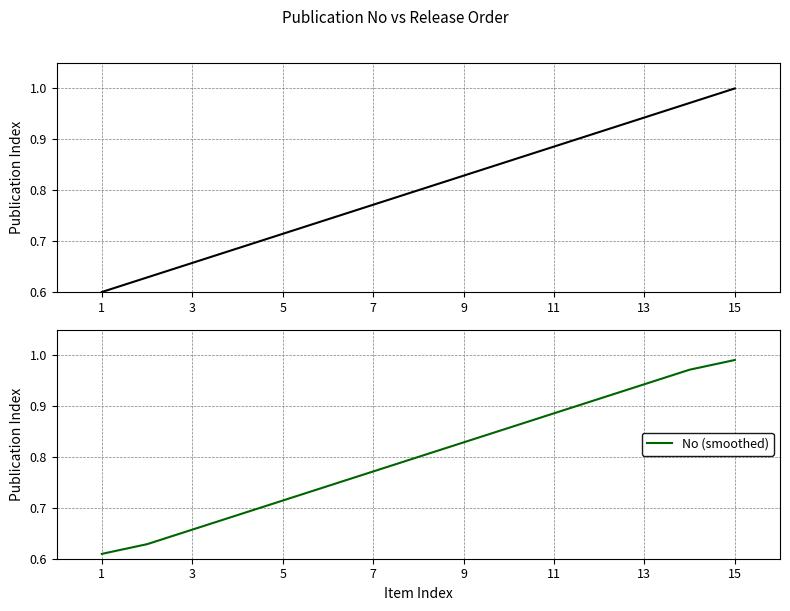

How many distinct data groups are displayed?

2